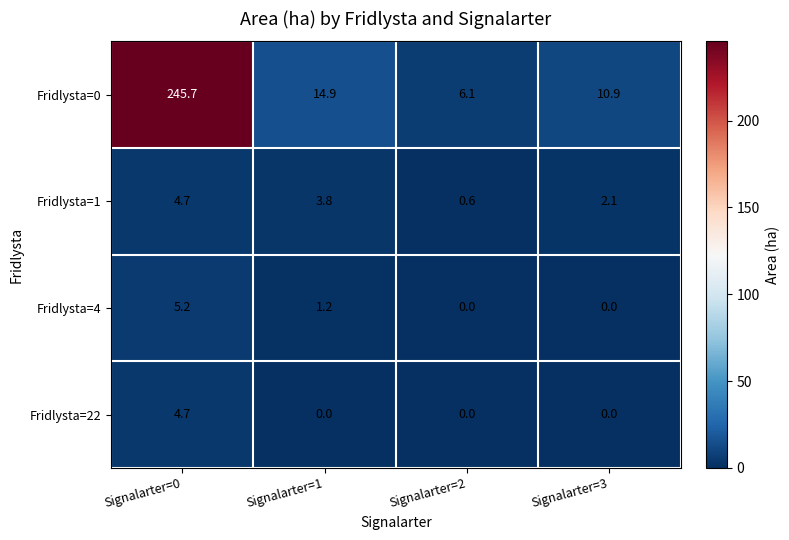

What is the average value of the Fridlysta=22 series?

1.2